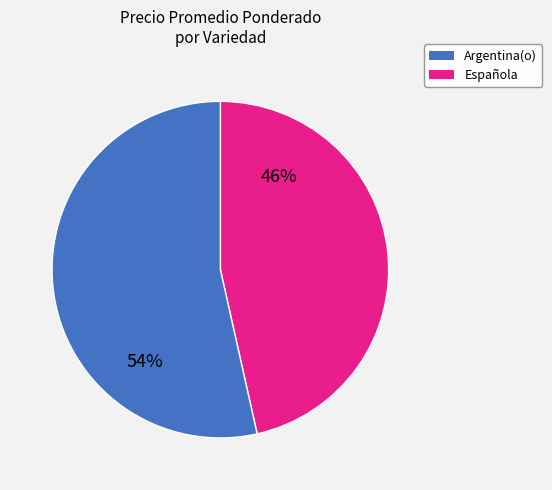

Approximately how many times larger is the value at Española compared to Argentina(o)?

1.2